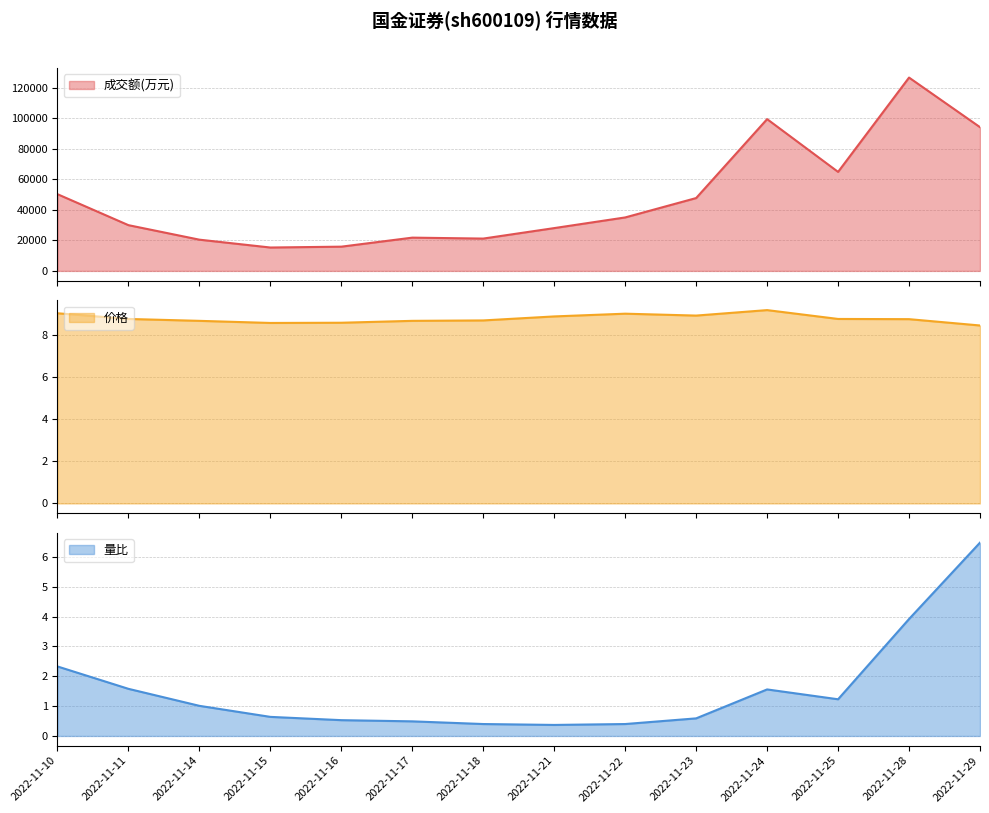

Rank the categories by 价格 value from highest to lowest.

2022-11-24, 2022-11-10, 2022-11-22, 2022-11-23, 2022-11-21, 2022-11-11, 2022-11-25, 2022-11-28, 2022-11-18, 2022-11-14, 2022-11-17, 2022-11-16, 2022-11-15, 2022-11-29